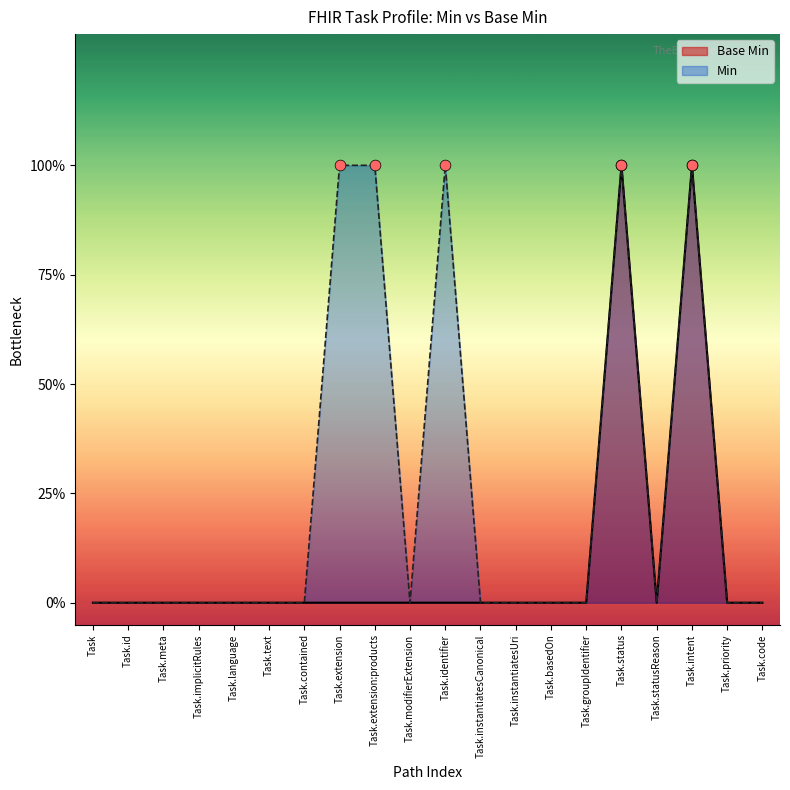

What is the change in value from Task.basedOn to Task.status?

+1